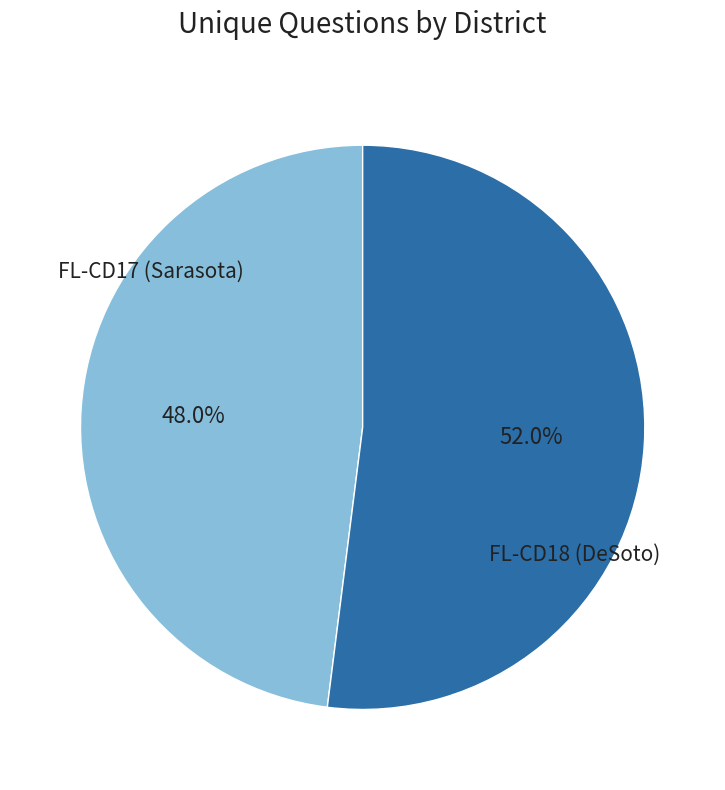

Does any single category account for the majority?

Yes